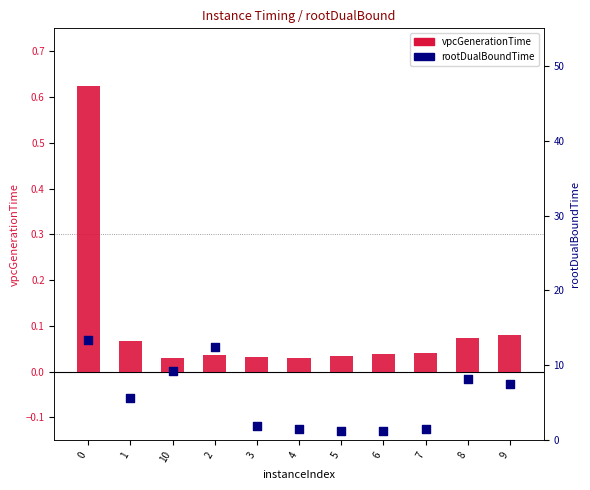

Is the value of vpcGenerationTime at 8 greater than the value of rootDualBoundTime at 3?

No